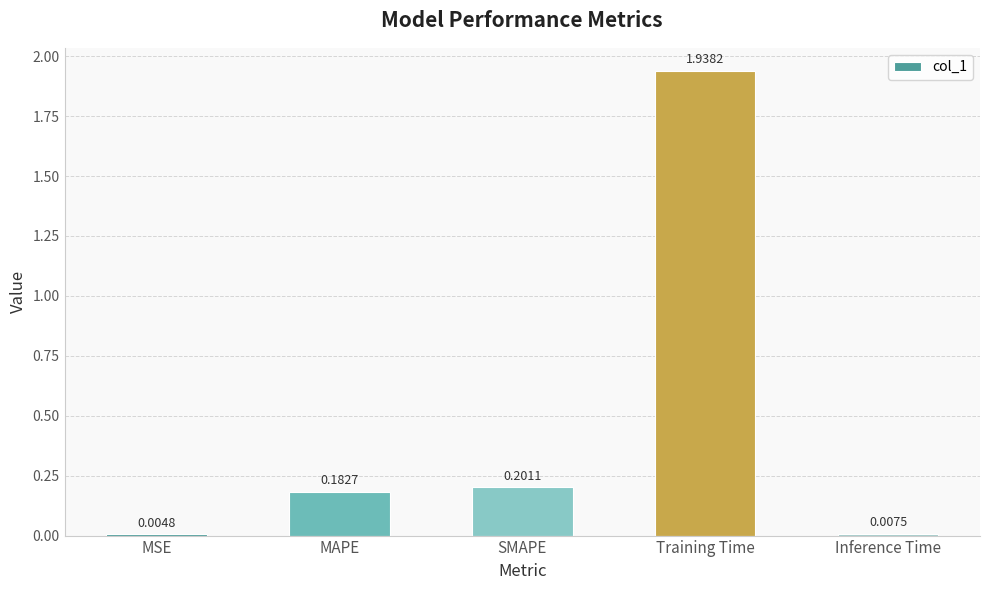

What is the change in value from MSE to MAPE?

+0.2